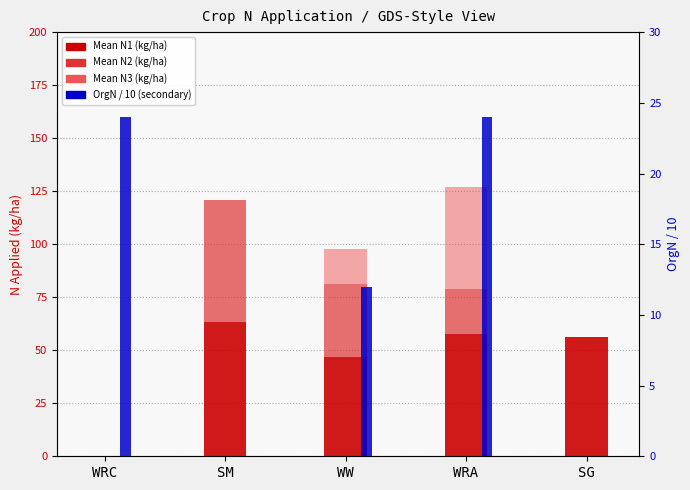

What is the average value of the Mean N1 (kg/ha) series?

44.9